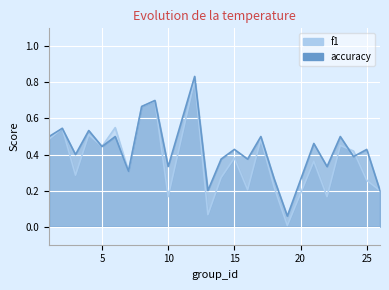

At which label does f1 reach its peak?

12